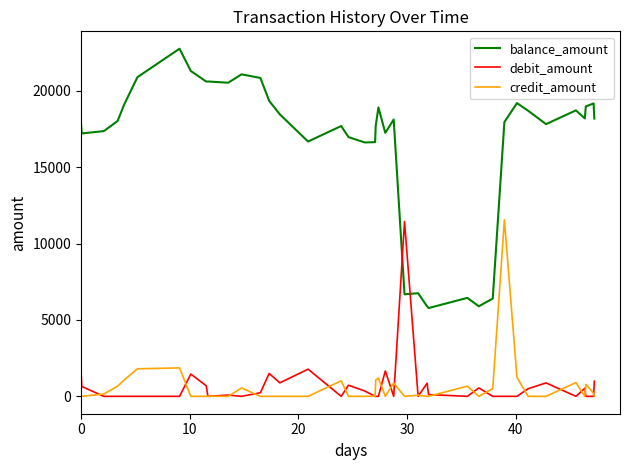

Which series has the largest range (max minus min)?

balance_amount